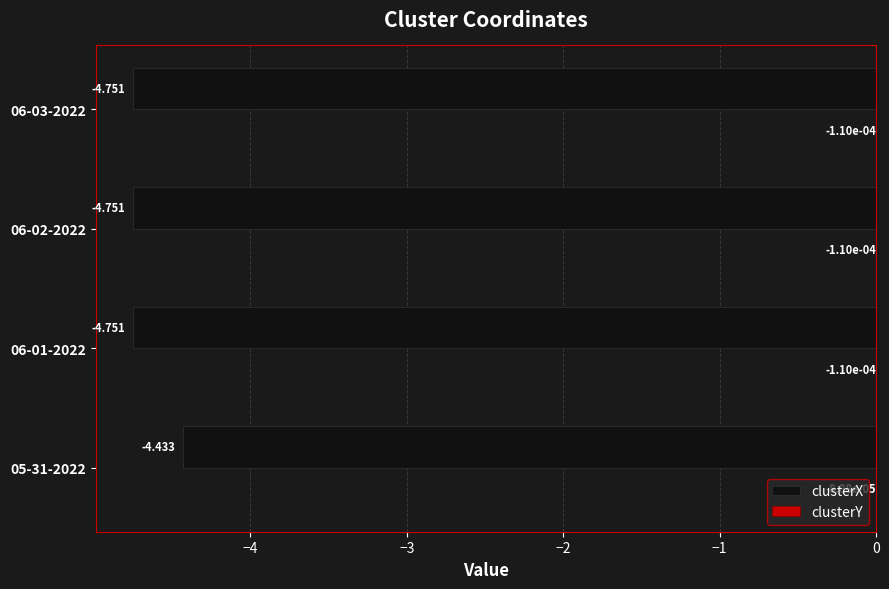

What is the maximum value for clusterX?

-4.4